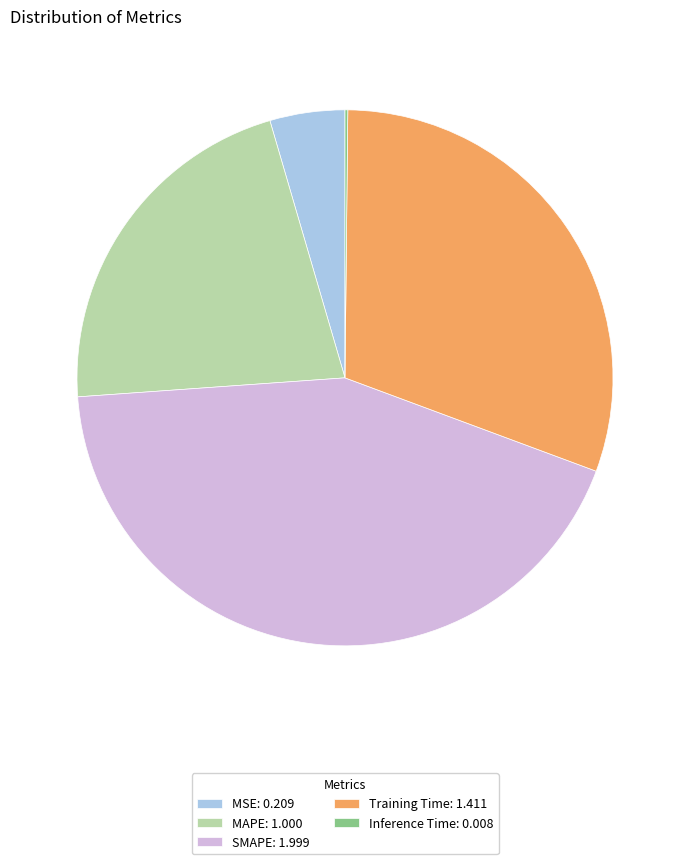

Approximately how many times larger is the value at Training Time: 1.411 compared to SMAPE: 1.999?

0.7